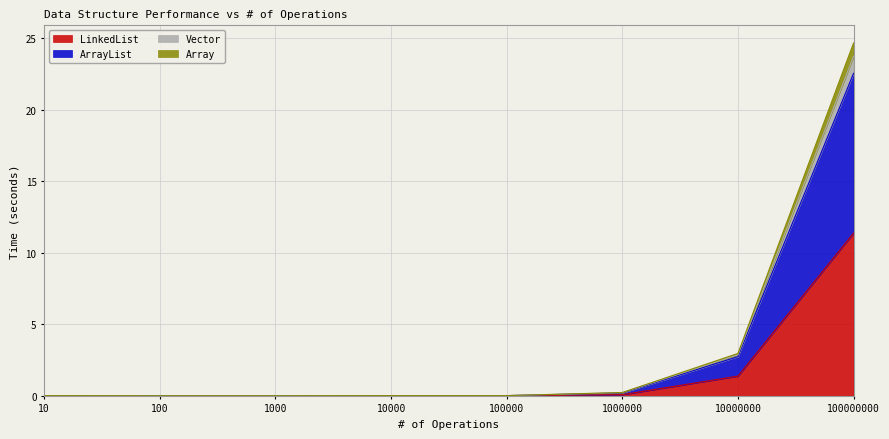

How many series are shown in this chart?

4